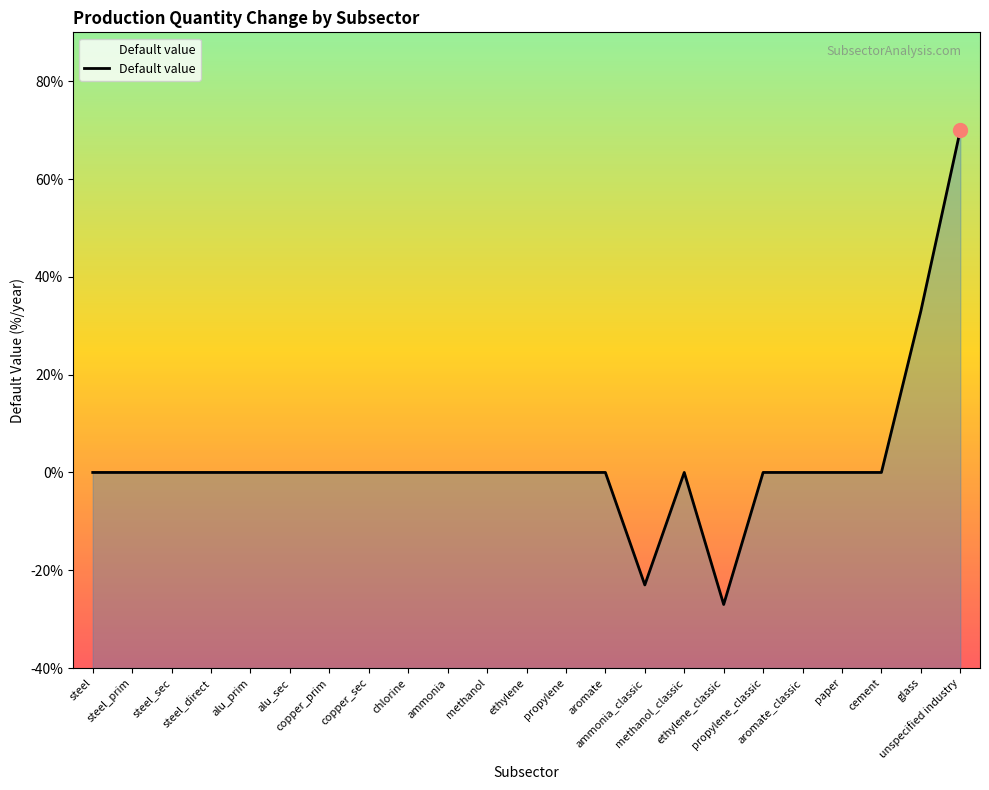

Which category has the highest value across all series?

unspecified industry